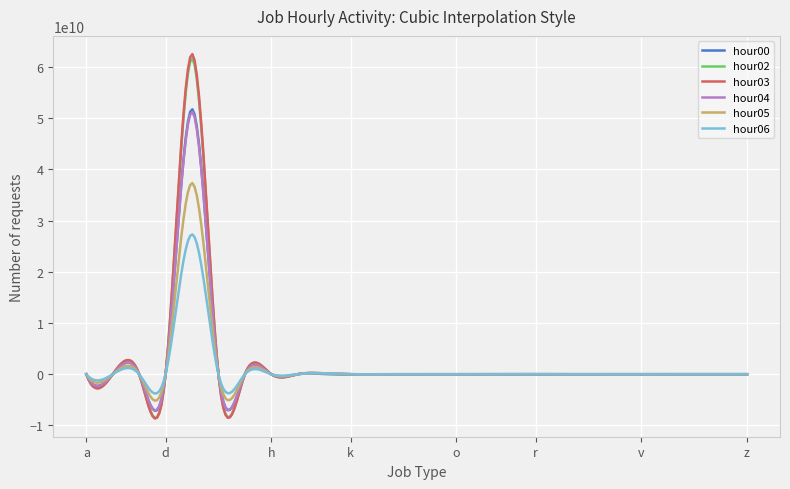

What is the maximum value for hour02?

61638607752